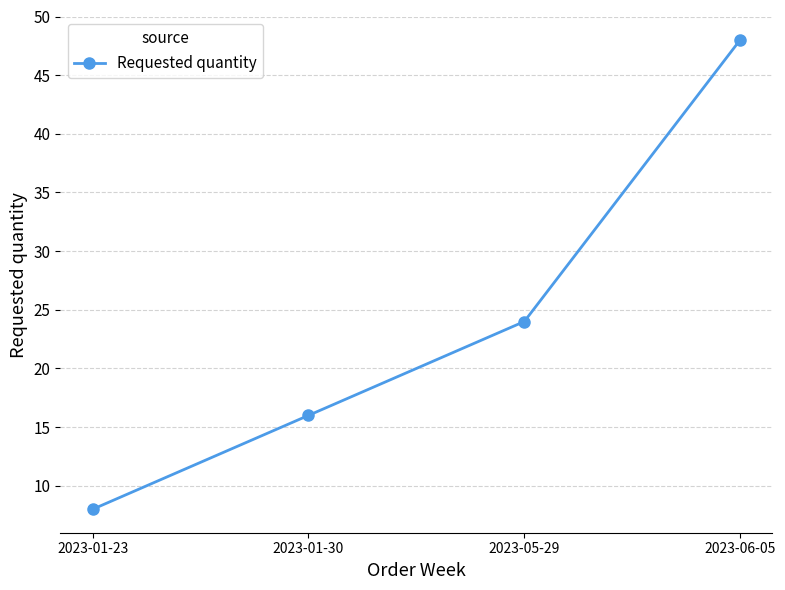

Reading right to left, extract all data points from this chart.

48	24	16	8